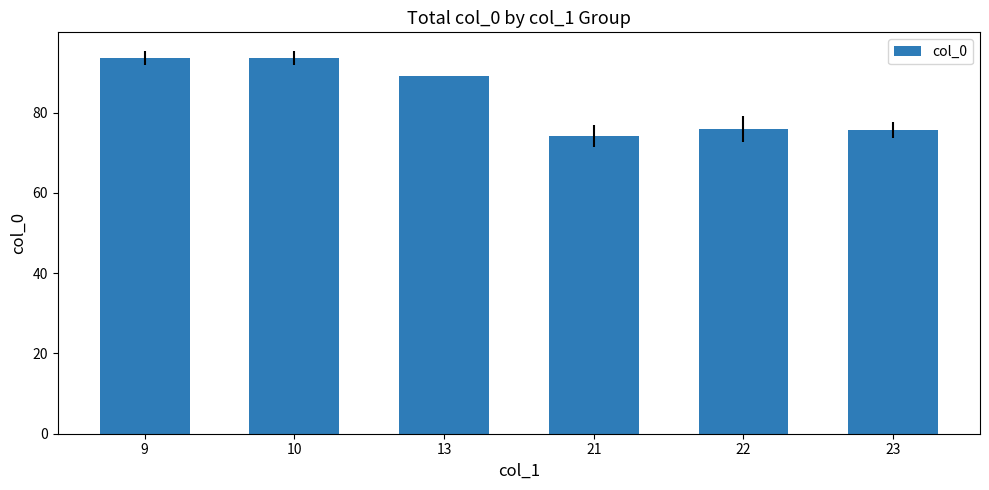

What is the greatest value displayed?

93.5